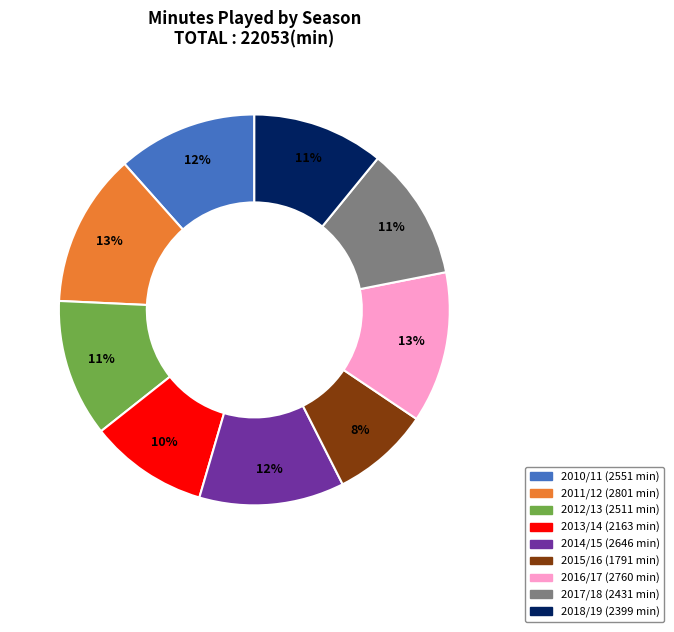

To the nearest percent, what is the average slice percentage?

11%